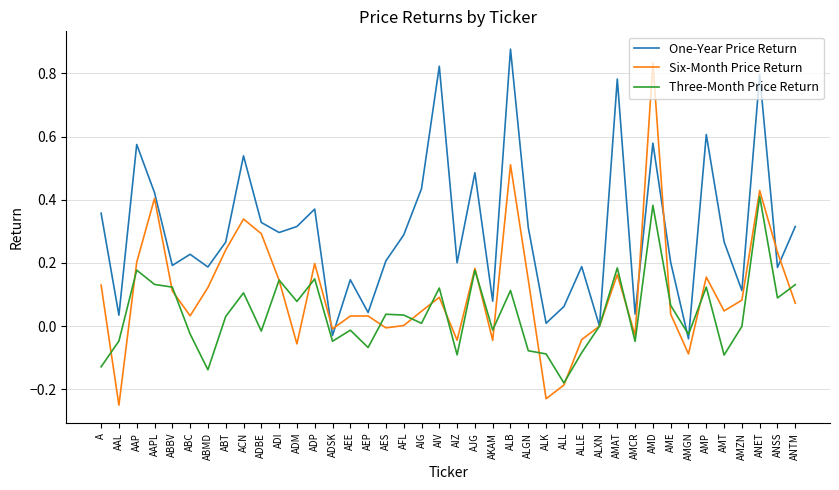

Between ADI and ADM, which series saw the biggest shift?

Six-Month Price Return